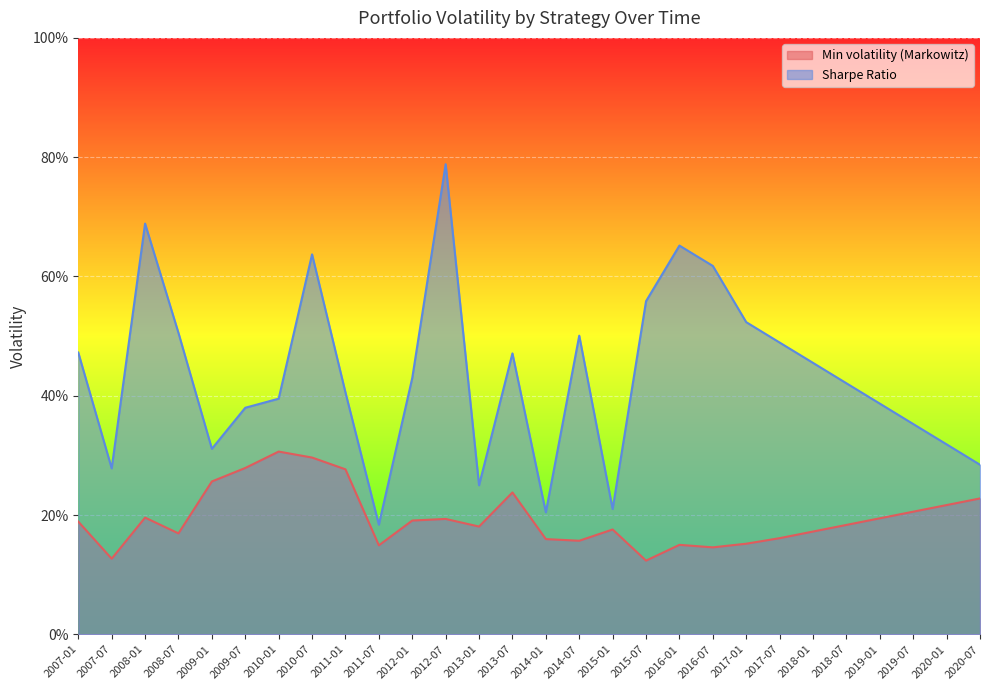

How many series are shown in this chart?

2